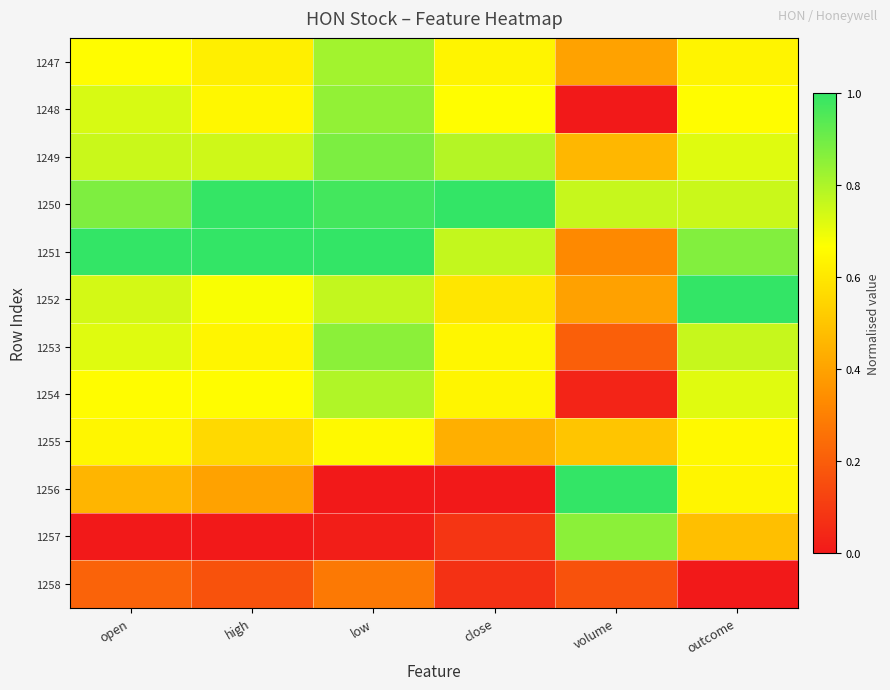

Which series changed the most between open and outcome?

1257